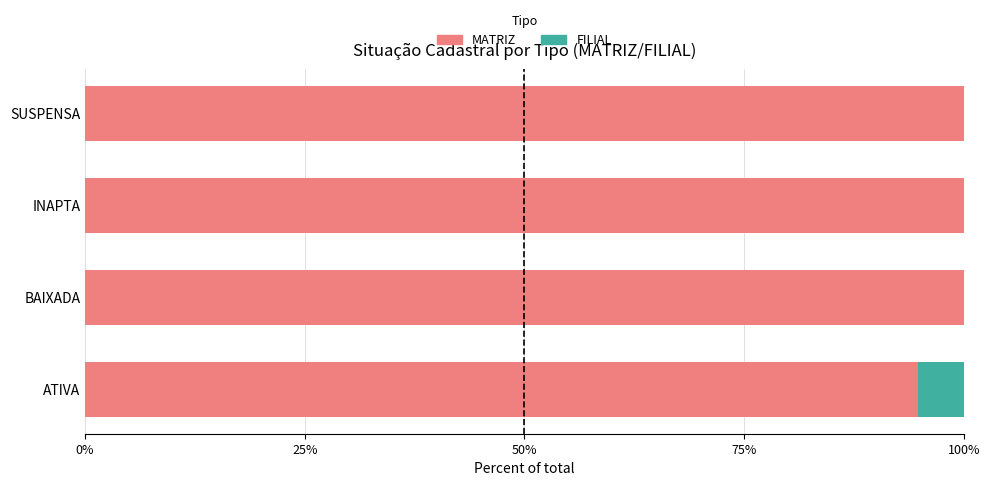

Read the MATRIZ value at BAIXADA.

100.0